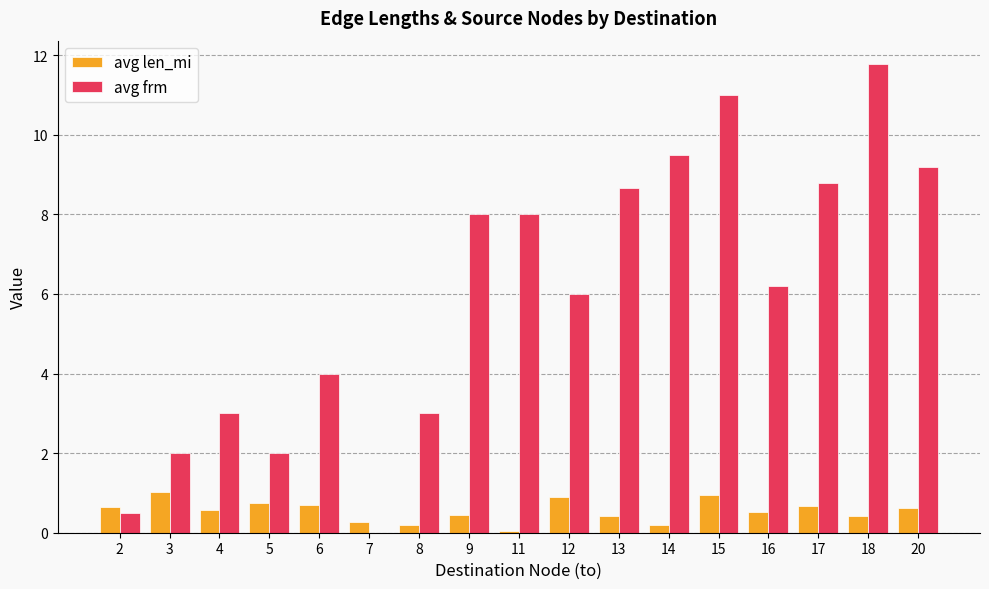

The value of avg len_mi at 5 is 0.7. True or false?

True